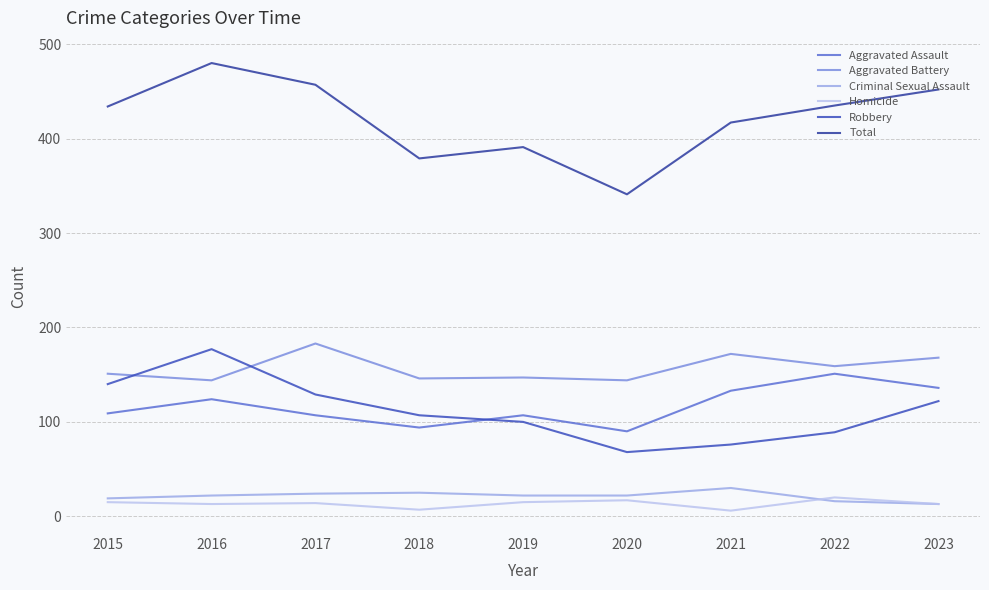

What is the average value of the Criminal Sexual Assault series?

21